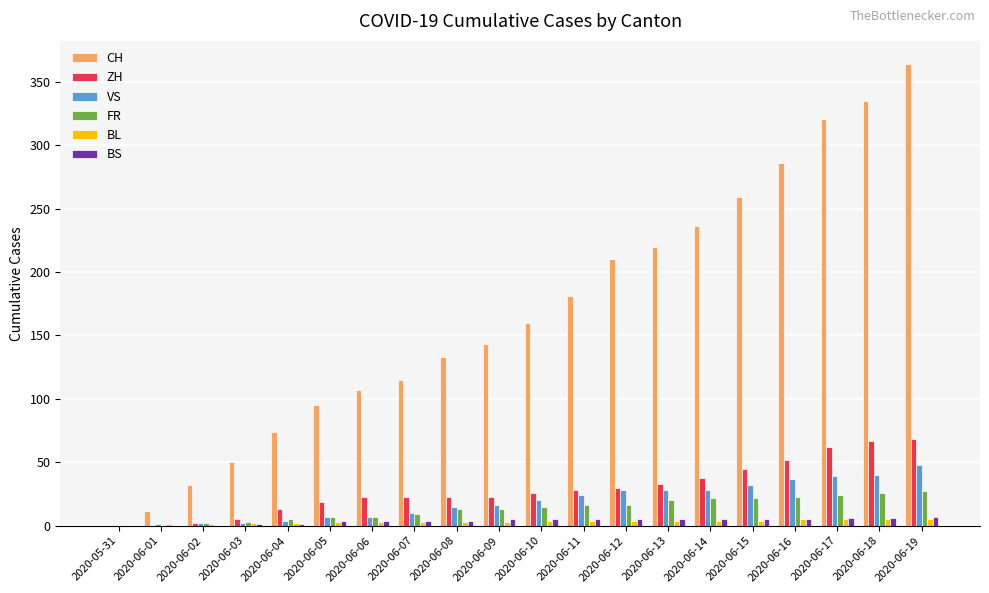

What are all the series names shown in the legend?

CH, ZH, VS, FR, BL, BS